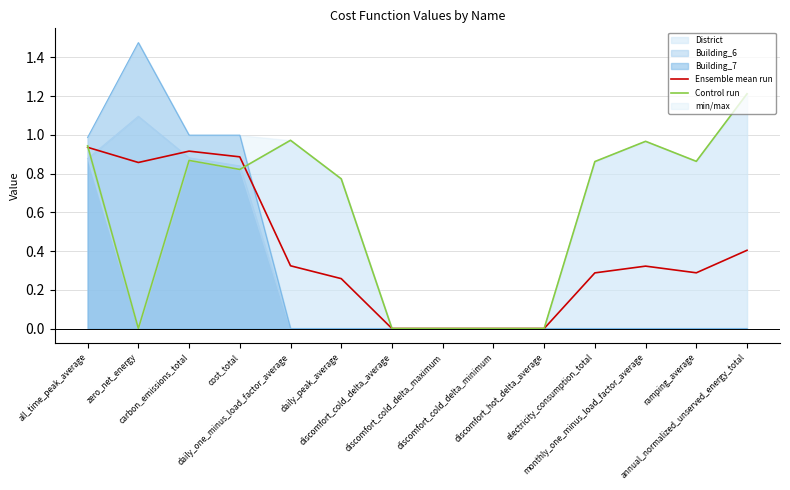

Which series has the widest spread of values?

Control run